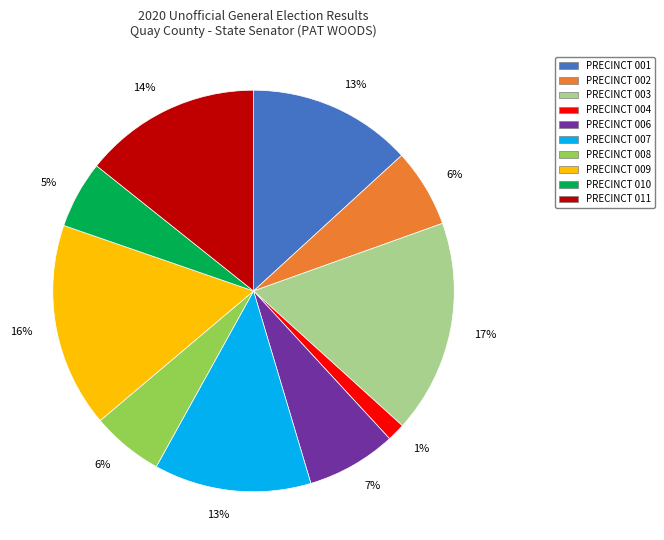

To the nearest percent, what is the difference between the largest and smallest slice percentages?

16%